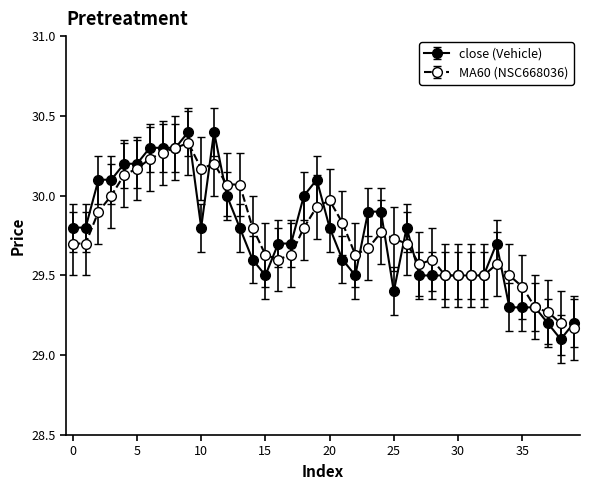

True or false: close (Vehicle) has more than 1 points higher than both neighbors.

True